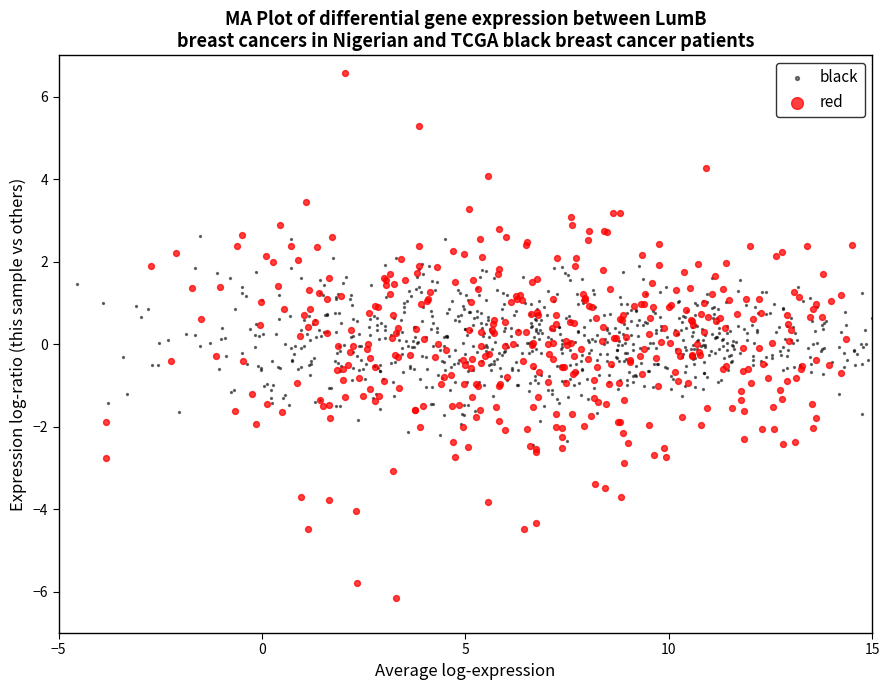

Which series has the widest spread of Y values?

red